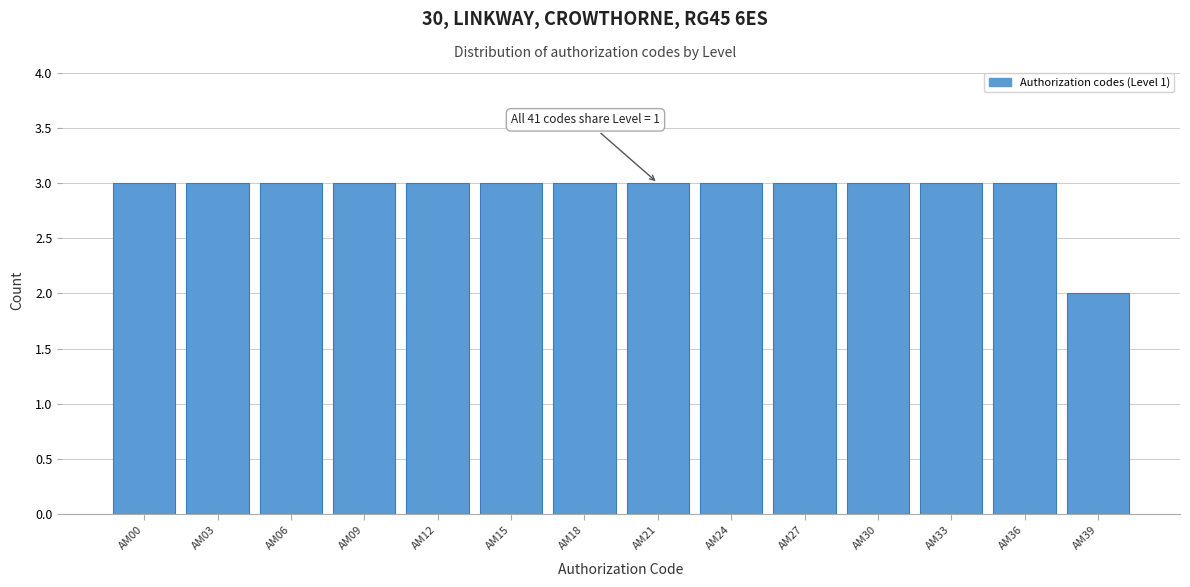

Reading left to right, extract all data points from this chart.

AM00=3	AM03=3	AM06=3	AM09=3	AM12=3	AM15=3	AM18=3	AM21=3	AM24=3	AM27=3	AM30=3	AM33=3	AM36=3	AM39=2